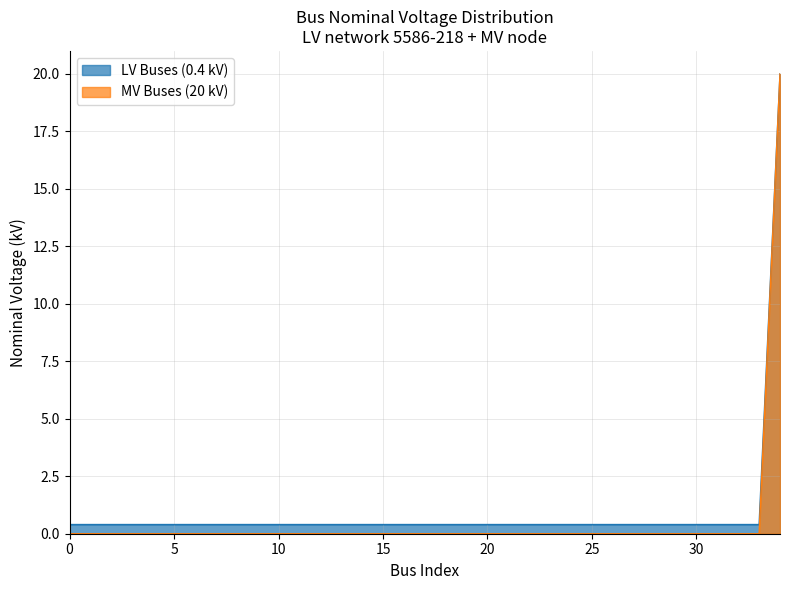

True or false: MV Buses (20 kV) and LV Buses (0.4 kV) intersect in this chart.

False